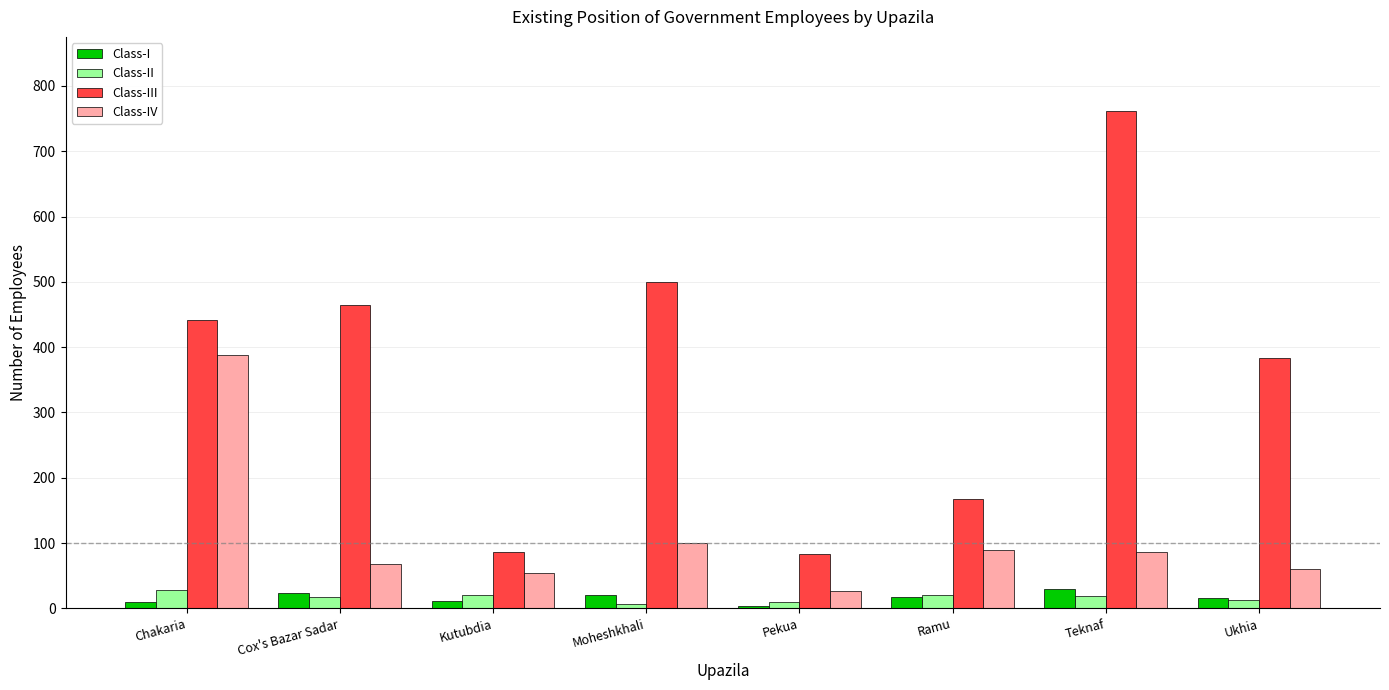

What is the minimum value for Class-III?

83